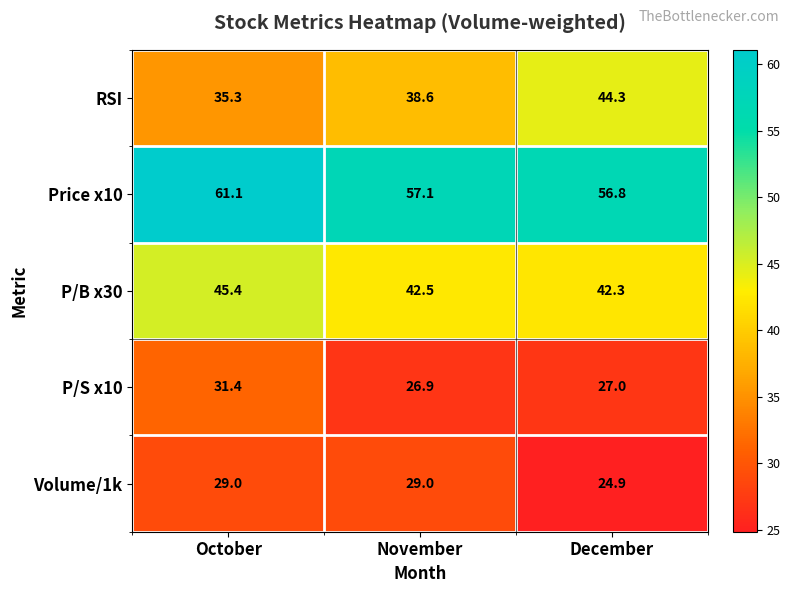

What is the difference between the maximum and minimum values in the P/B x30 series?

3.1